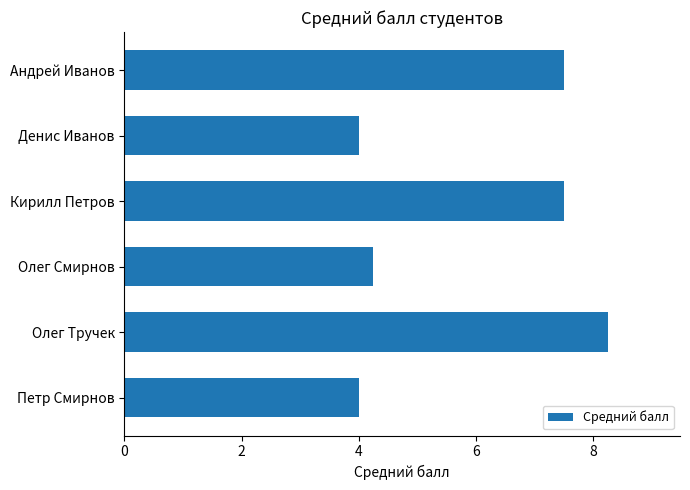

What is the minimum value shown in the chart?

4.0